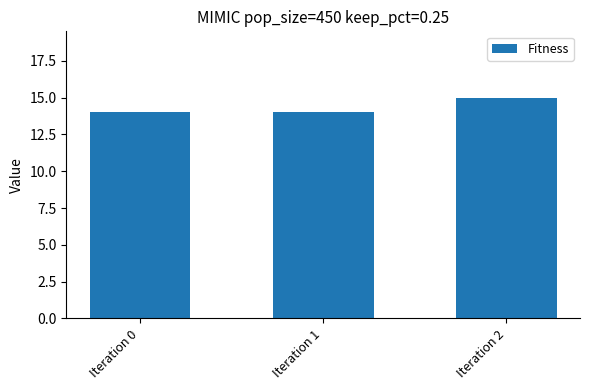

At which category does the chart reach its peak across all series?

Iteration 2